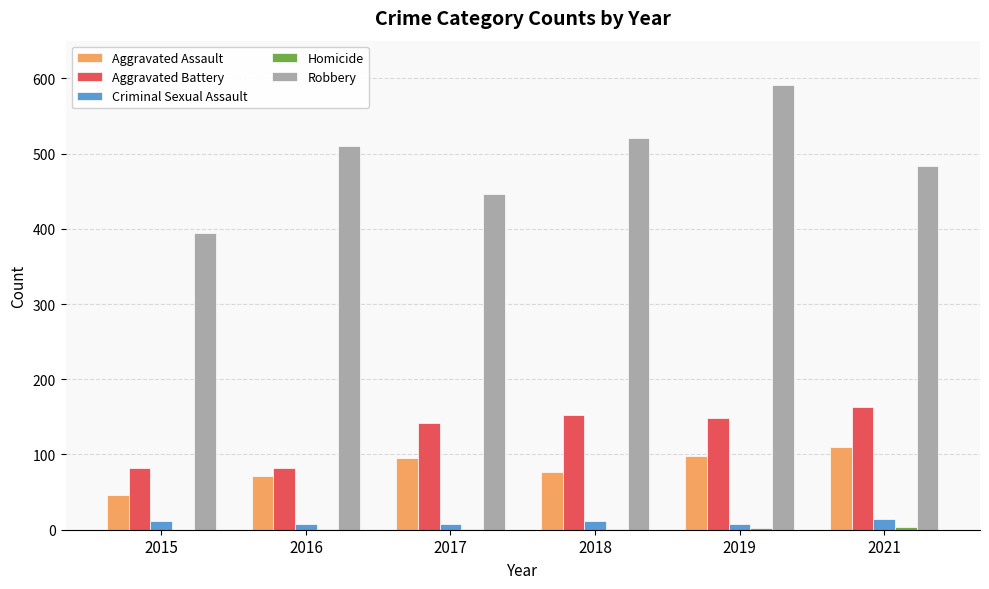

The Robbery series shows 882 at 2016. True or false?

False